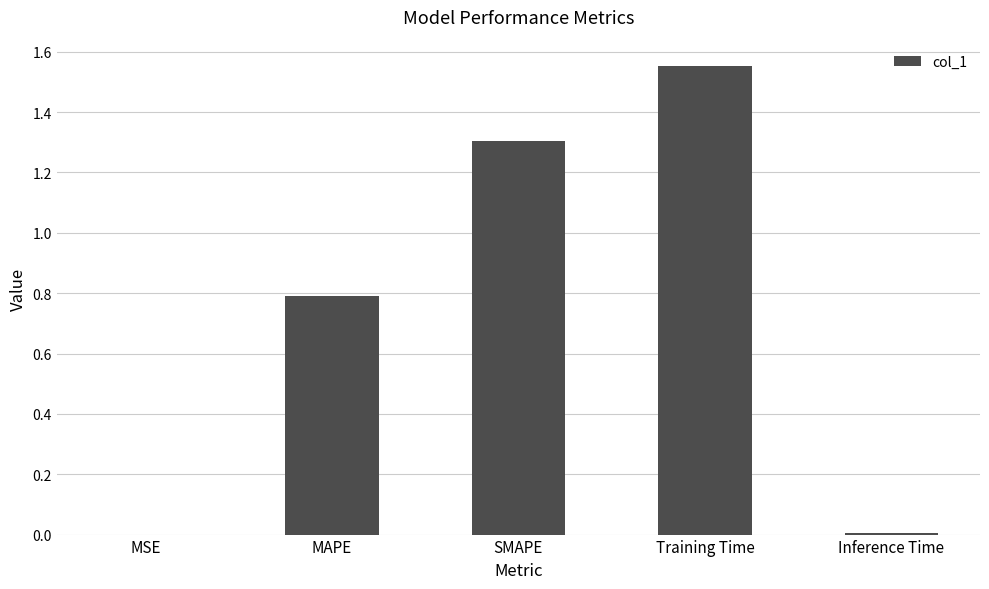

Between Inference Time and Training Time, which is larger?

Training Time